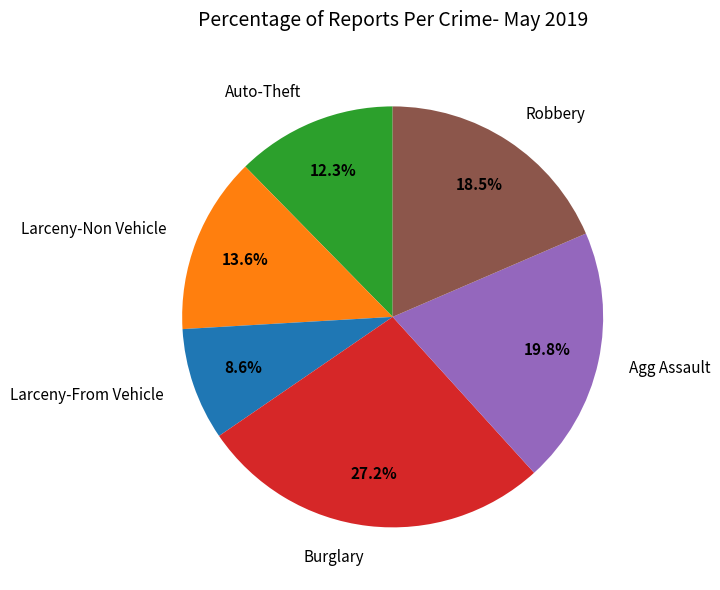

Count the number of slices in the pie.

6